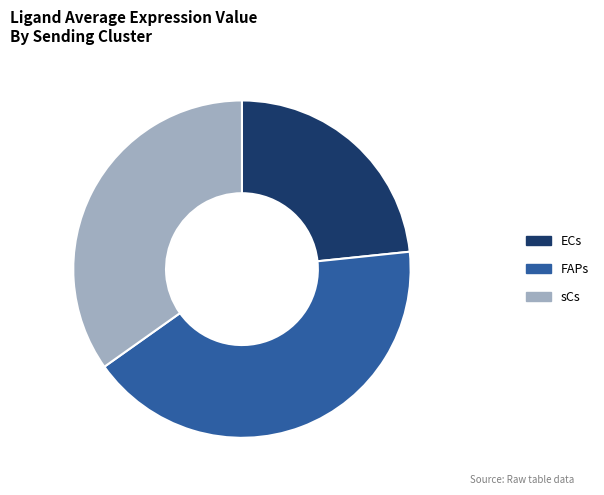

Which slice is the smallest?

ECs